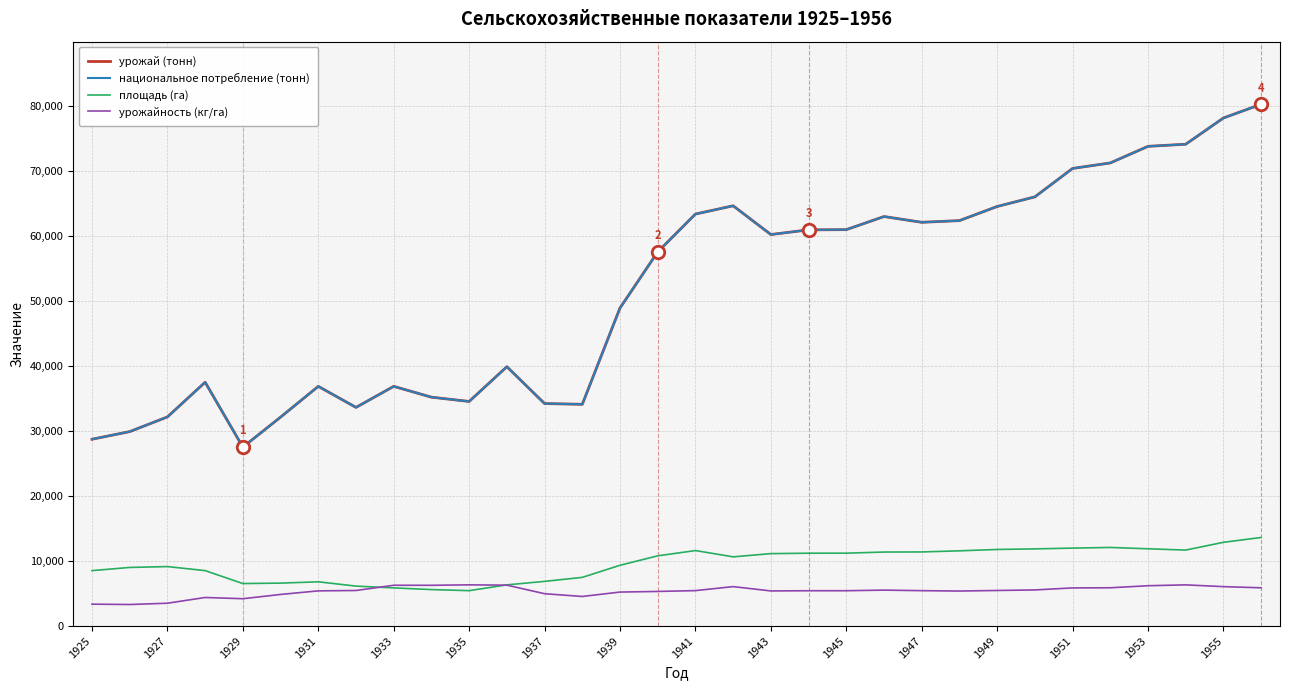

What is the sum of all урожайность (кг/га) values?

171346